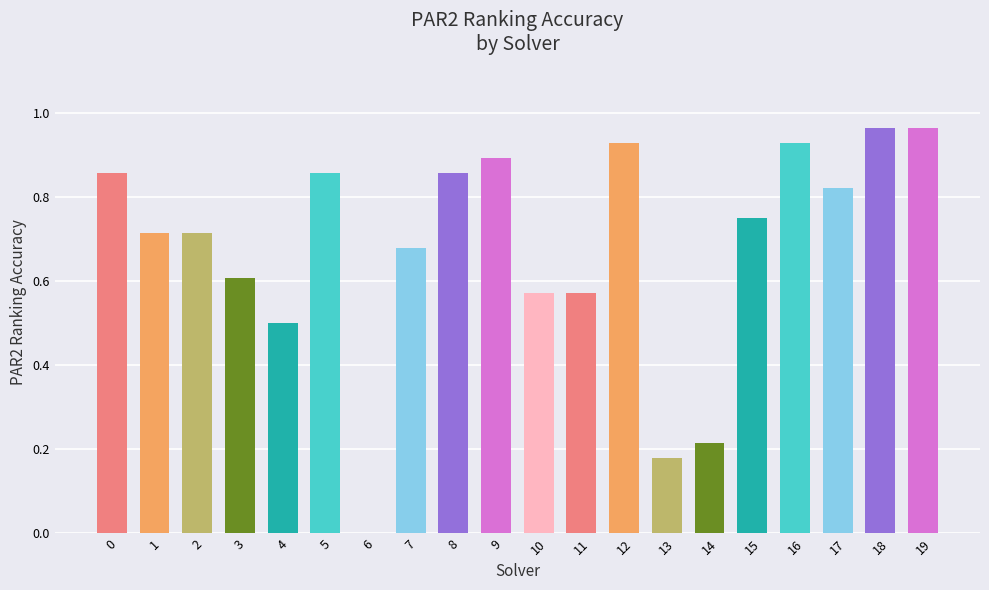

What is the sum of the values at 3 and 4?

1.1